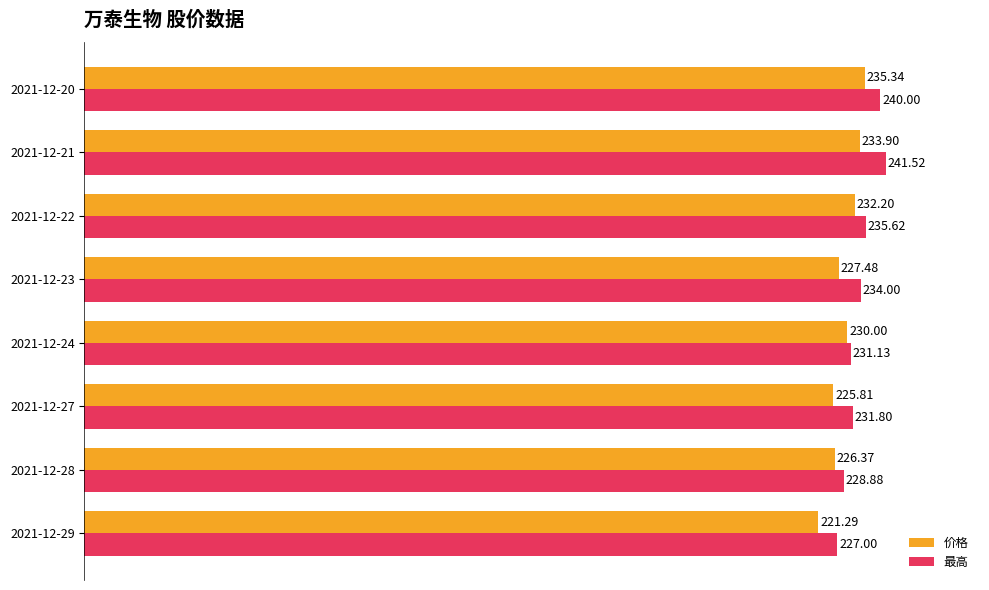

What is the sum of the 最高 values at 2021-12-20 and 2021-12-28?

468.9